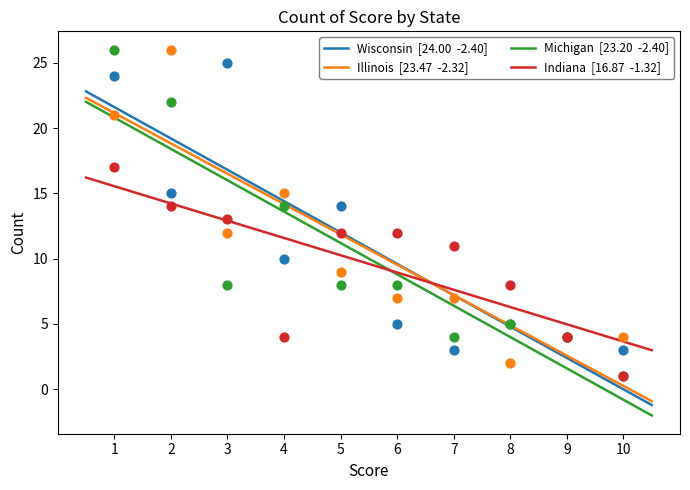

What are all the series names shown in the legend?

Wisconsin, Illinois, Michigan, Indiana